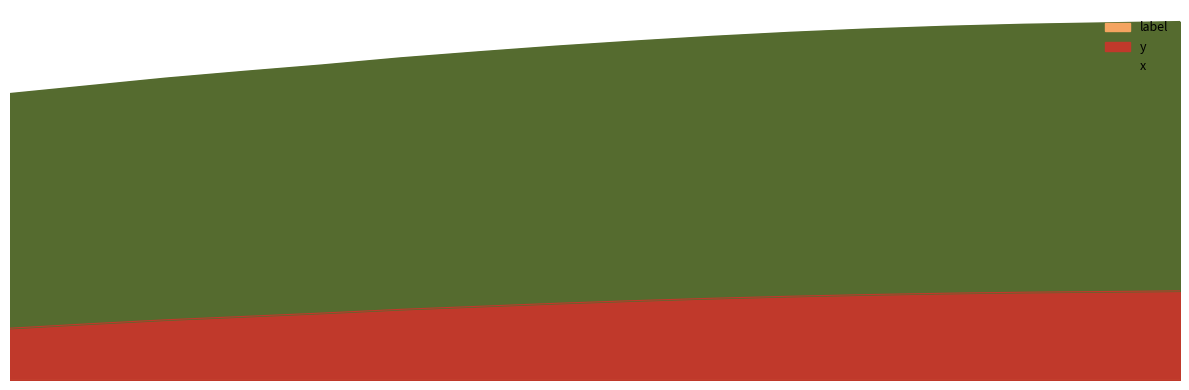

Does the chart display data point markers on the line(s)?

No